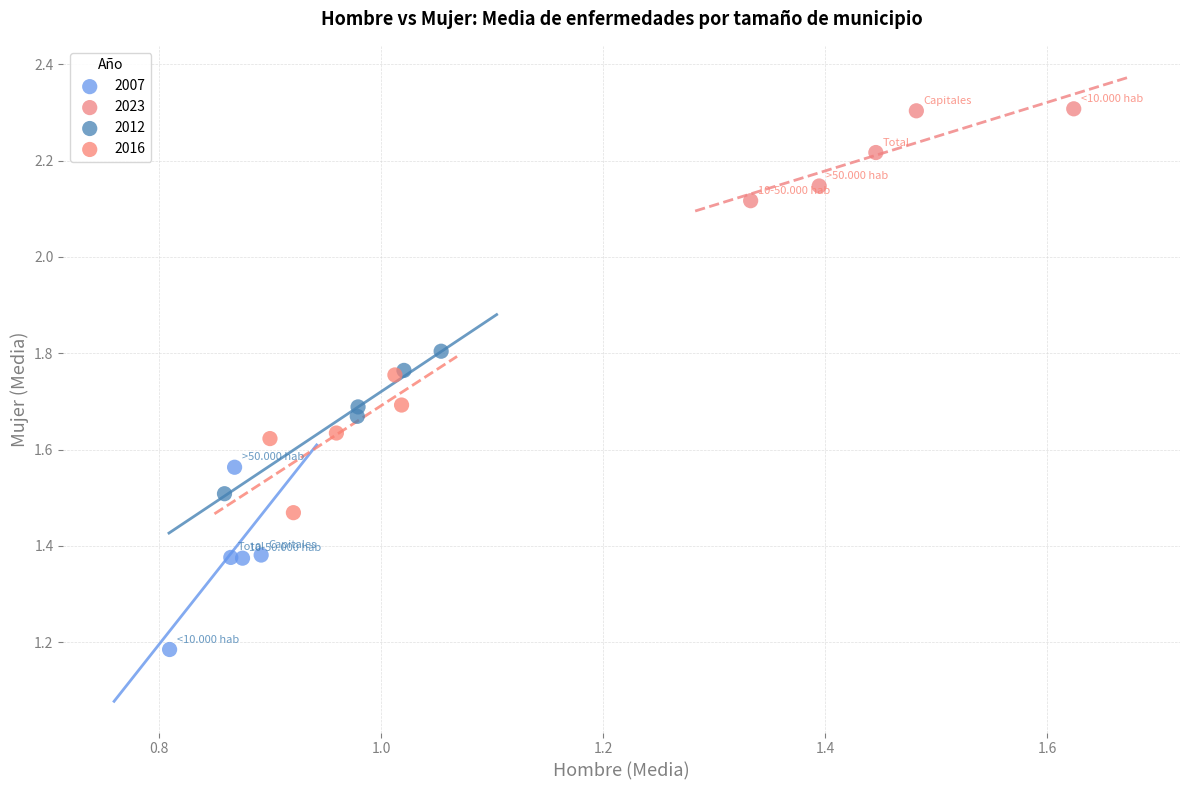

Which series contains the lowest Y value?

2007